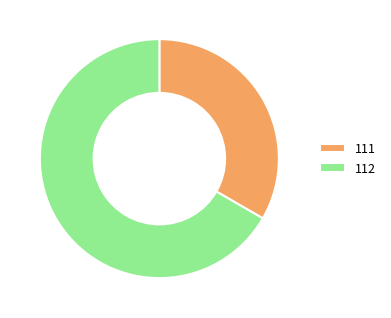

Count the number of slices in the pie.

2